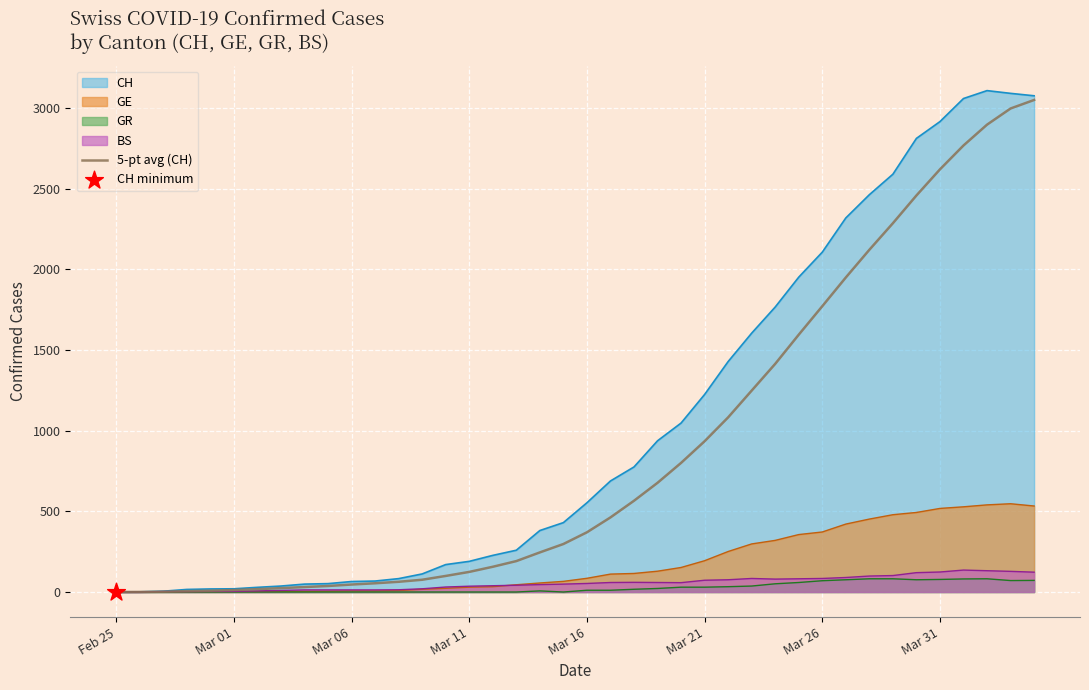

What is the change in value from 21 to 32?

+1658.4